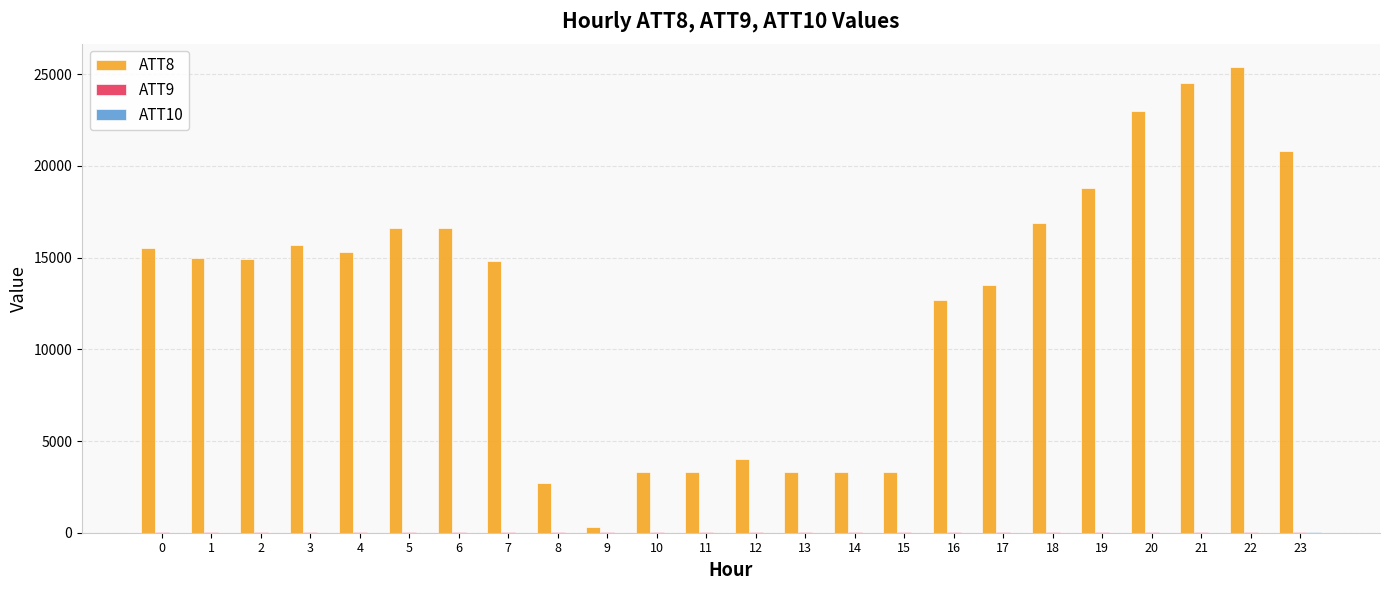

Which series has the largest total across all categories?

ATT8